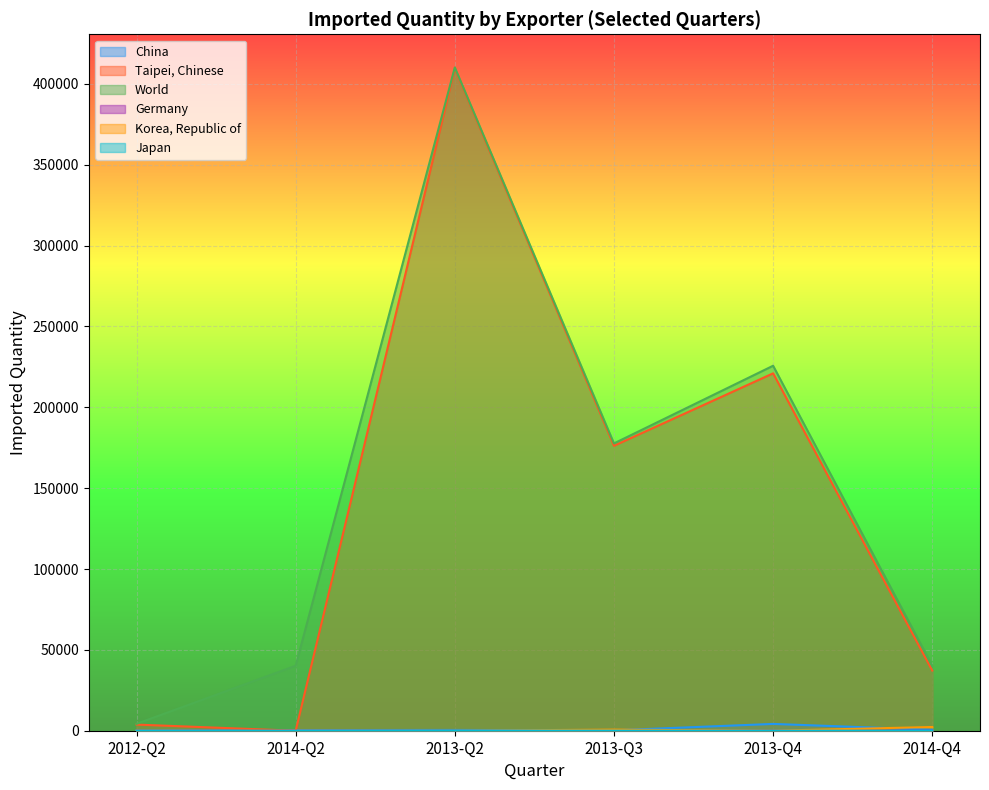

What is the maximum value for World?

410151